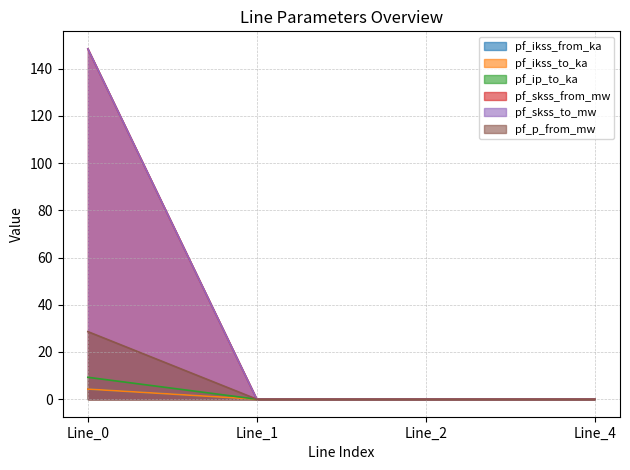

True or false: pf_ip_to_ka has a value of 0.0 at Line_1.

True